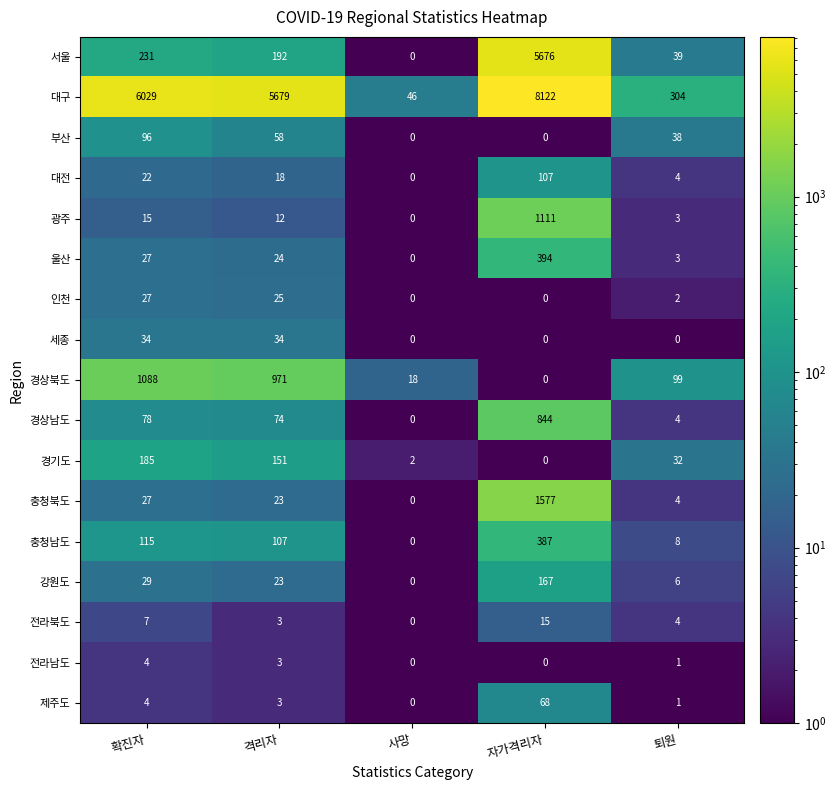

What value does the 충청남도 series have at 자가격리자?

387